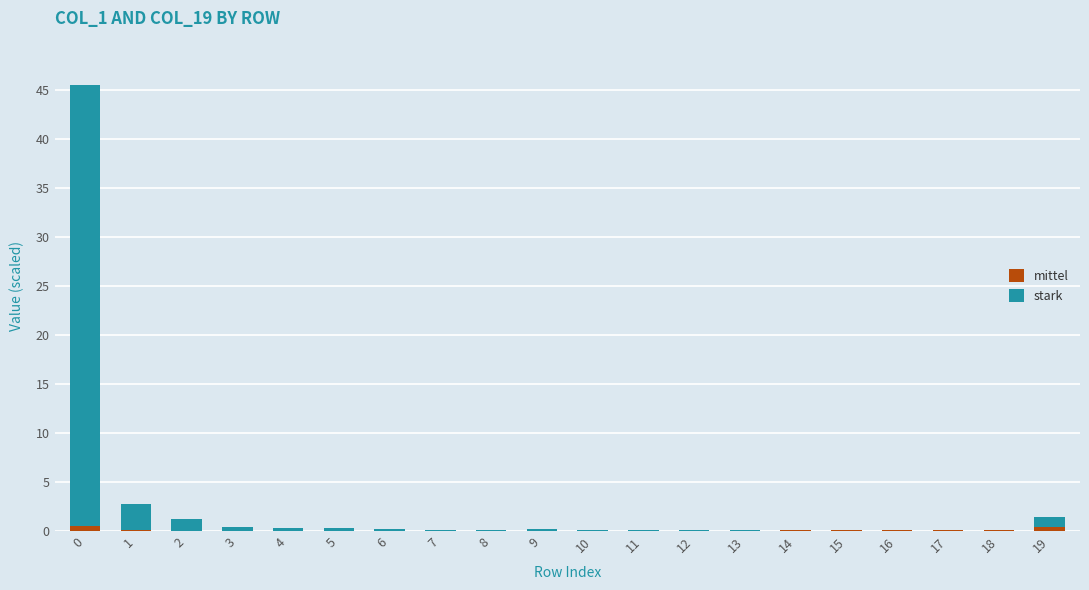

What is the sum of all mittel values?

1.5